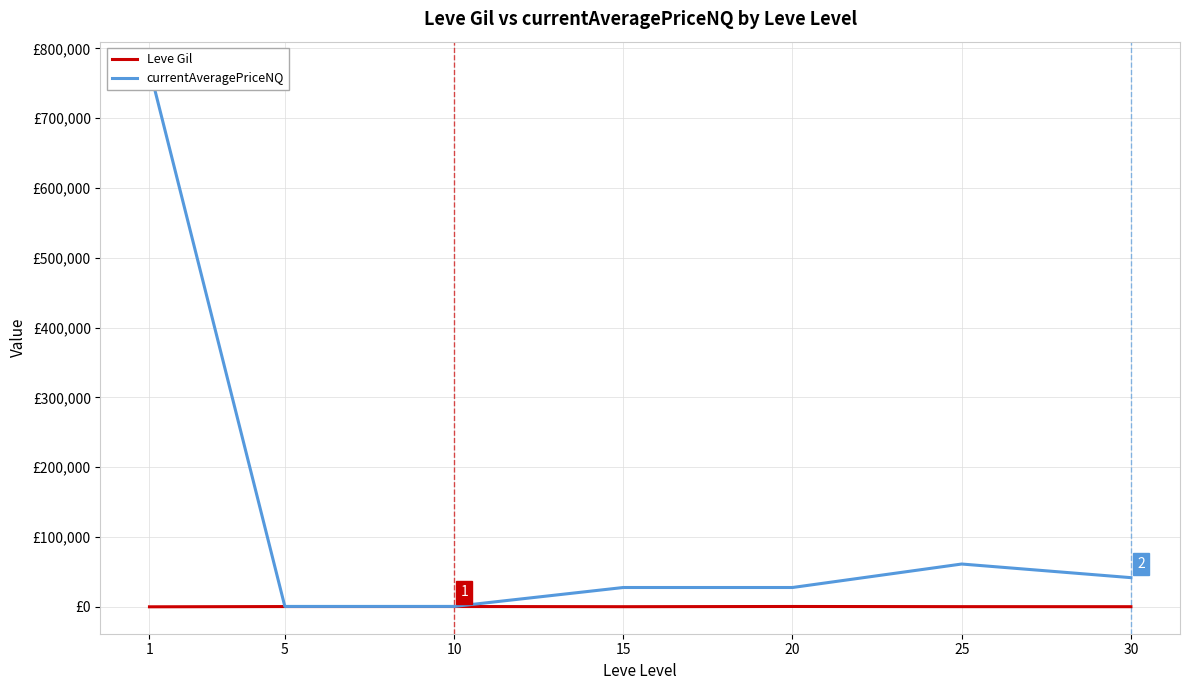

Is the value of currentAveragePriceNQ at 5 greater than the value of Leve Gil at 15?

Yes